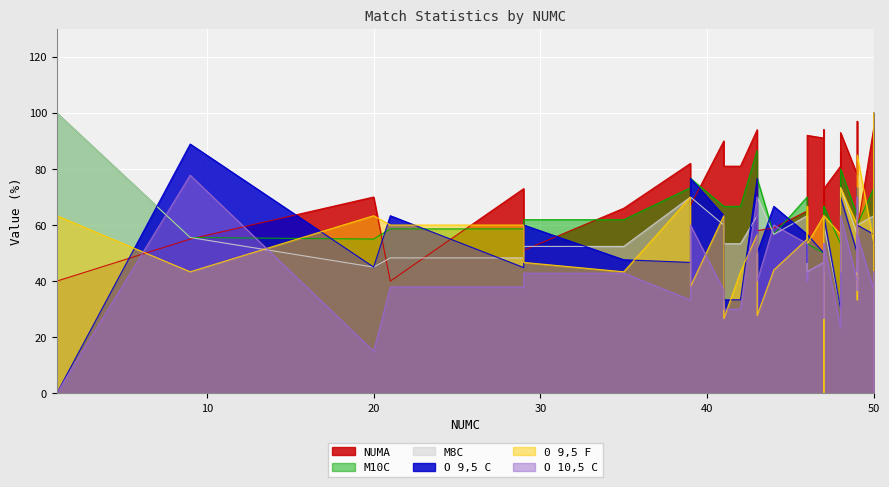

In M10C, how many points are higher than both neighbors (excluding endpoints)?

13